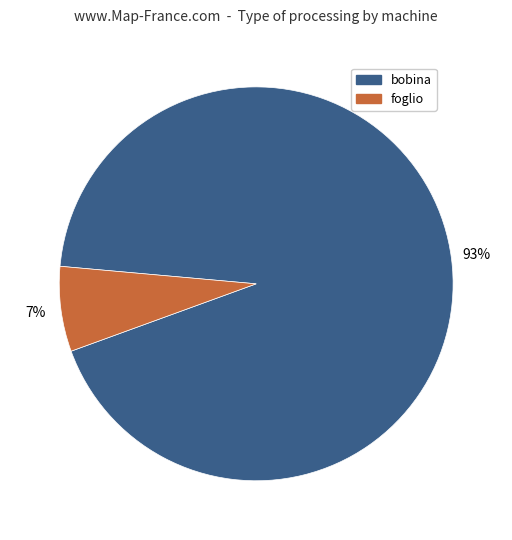

Which category has the biggest portion of the pie?

bobina